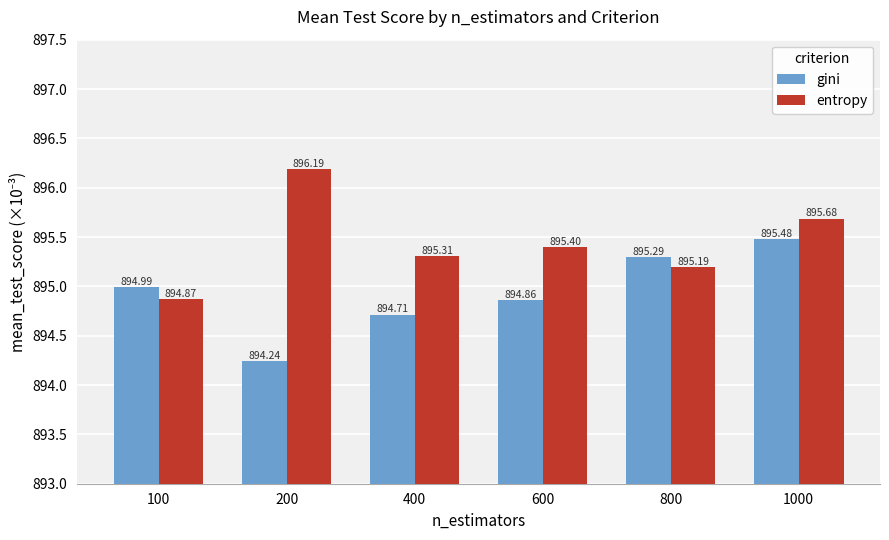

Which series changed the most between 800 and 1000?

entropy